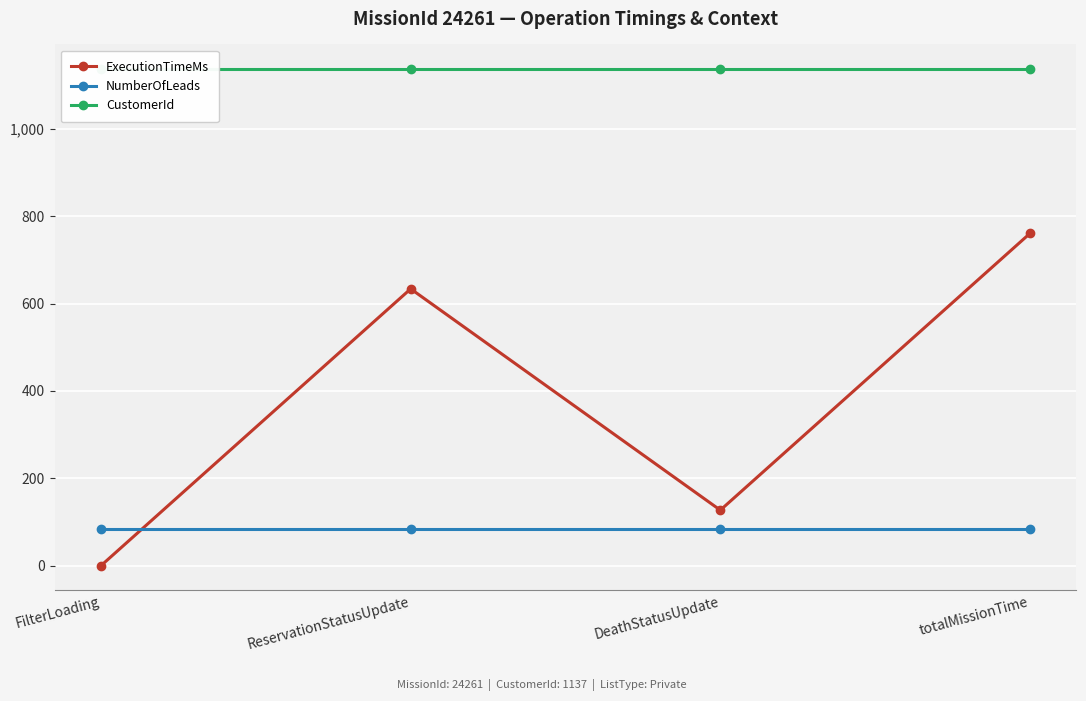

Is this an area chart (filled region under the line)?

No